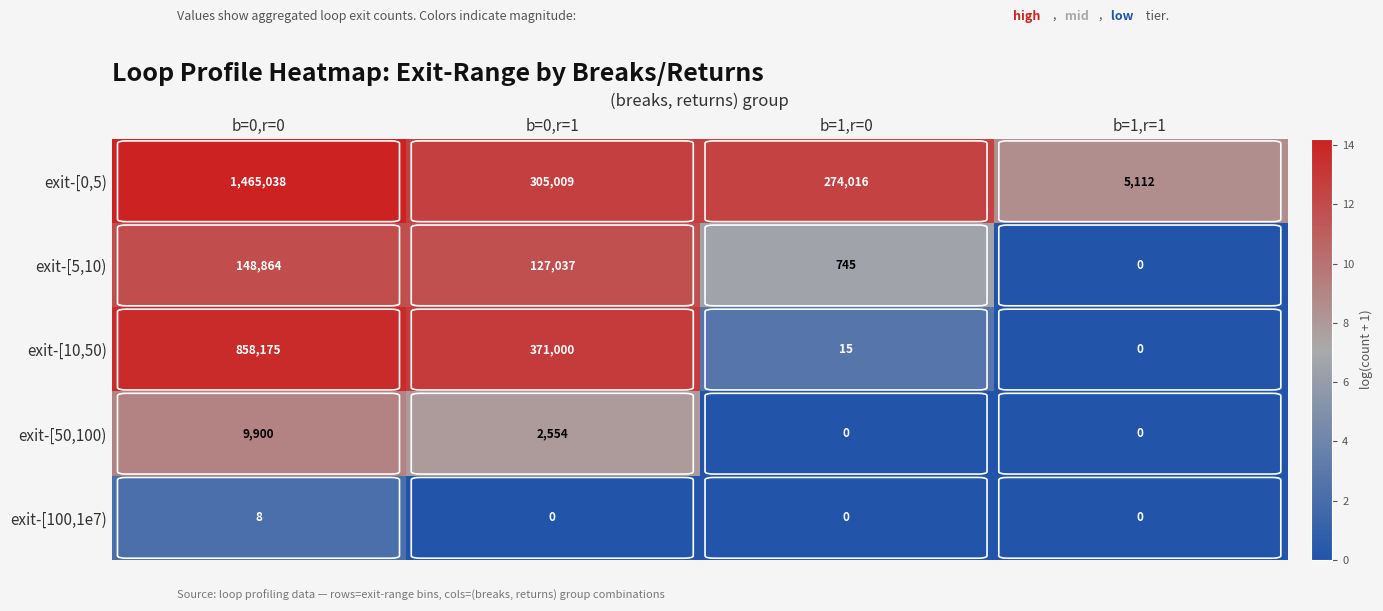

The value of exit-[0,5) at b=0,r=0 is 1465038. True or false?

True